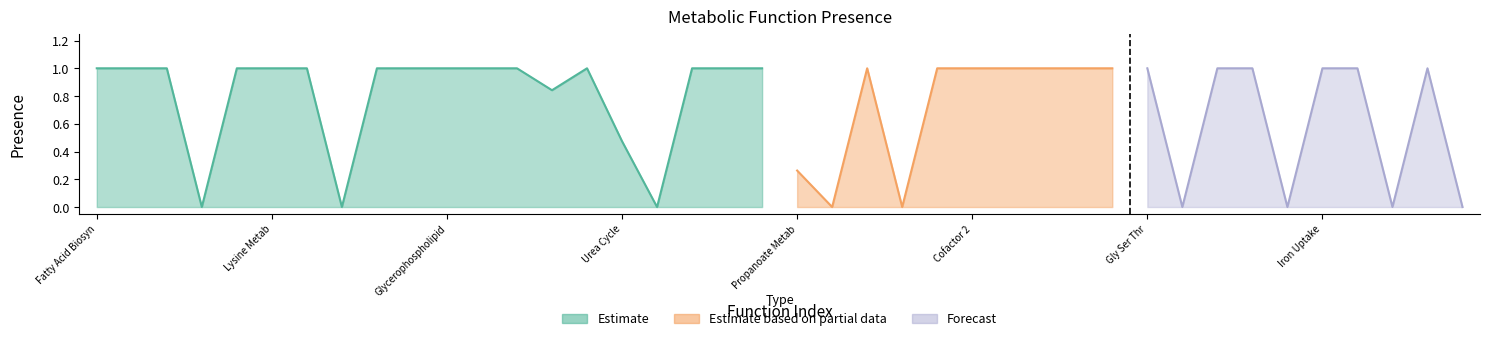

Reading left to right, list all the values displayed in this chart.

presence=1.0	1=1.0	2=1.0	3=0.0	4=1.0	5=1.0	6=1.0	7=0.0	8=1.0	9=1.0	10=1.0	11=1.0	12=1.0	13=0.8	14=1.0	15=0.5	16=0.0	17=1.0	18=1.0	19=1.0	20=0.3	21=0.0	22=1.0	23=0.0	24=1.0	25=1.0	26=1.0	27=1.0	28=1.0	29=1.0	30=1.0	31=0.0	32=1.0	33=1.0	34=0.0	35=1.0	36=1.0	37=0.0	38=1.0	39=0.0